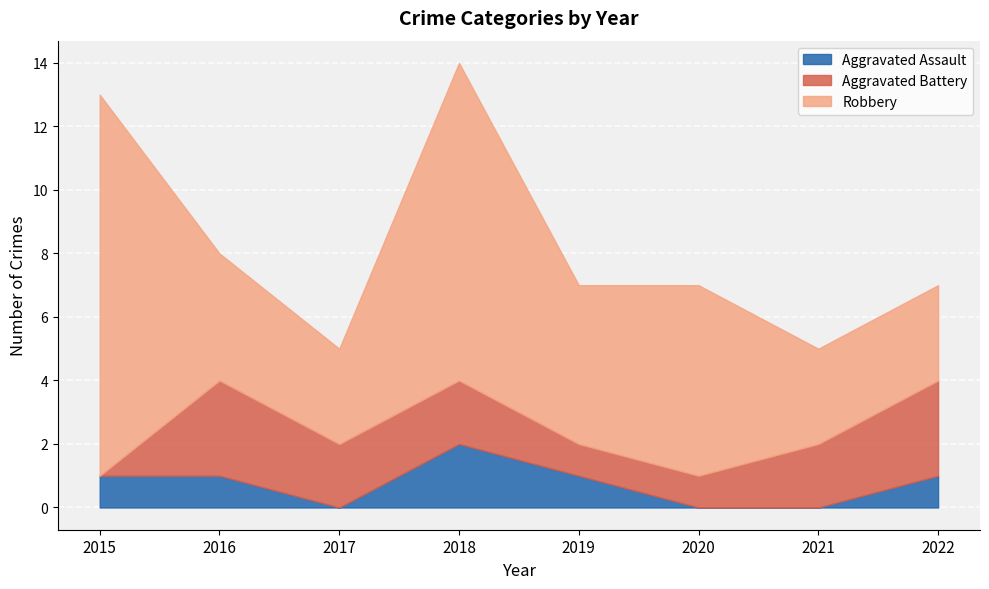

How many interior local peaks does the Aggravated Battery series have?

1